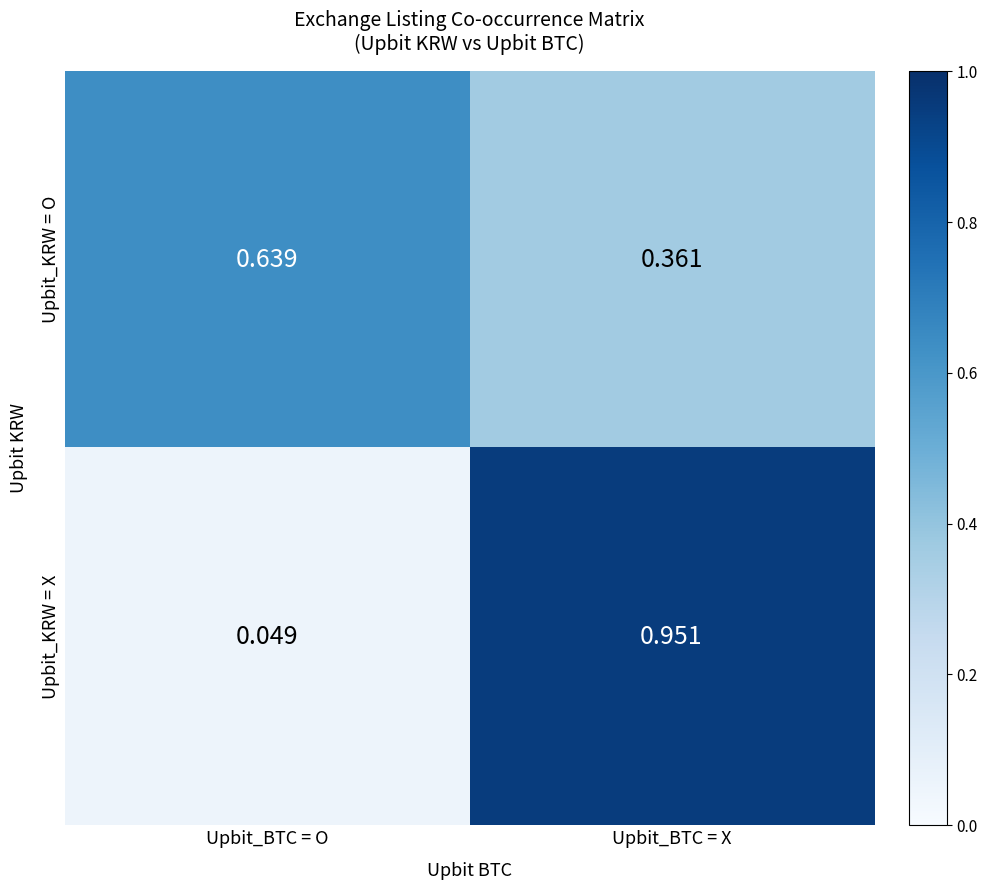

Where is Upbit_KRW = O nearest to the value 0?

Upbit_BTC = X